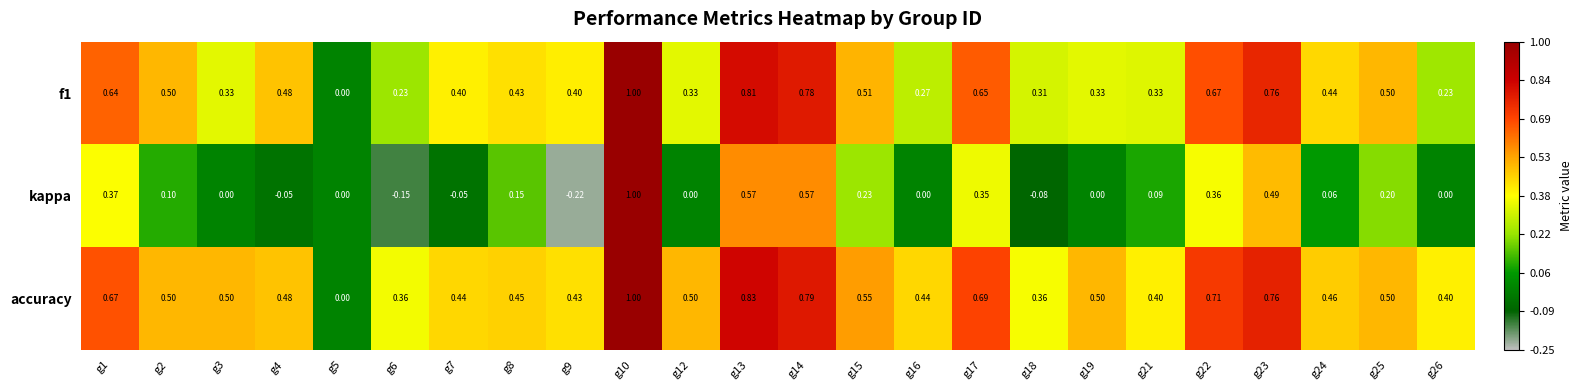

Which series has the widest spread of values?

kappa